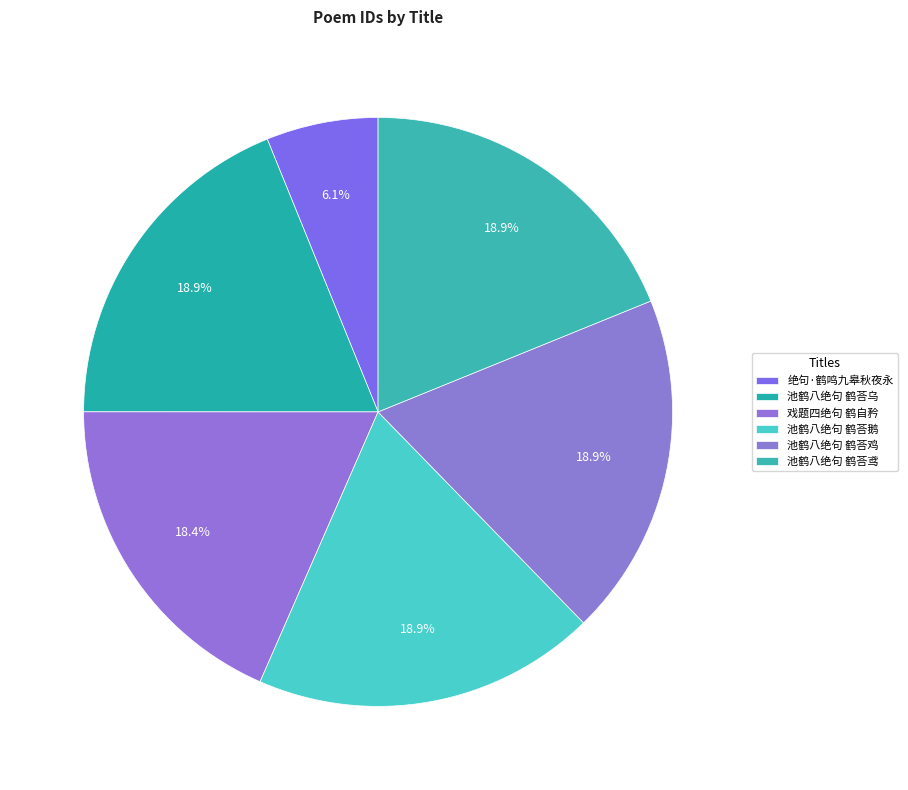

What is the smallest slice in the pie chart?

绝句·鹤鸣九皋秋夜永